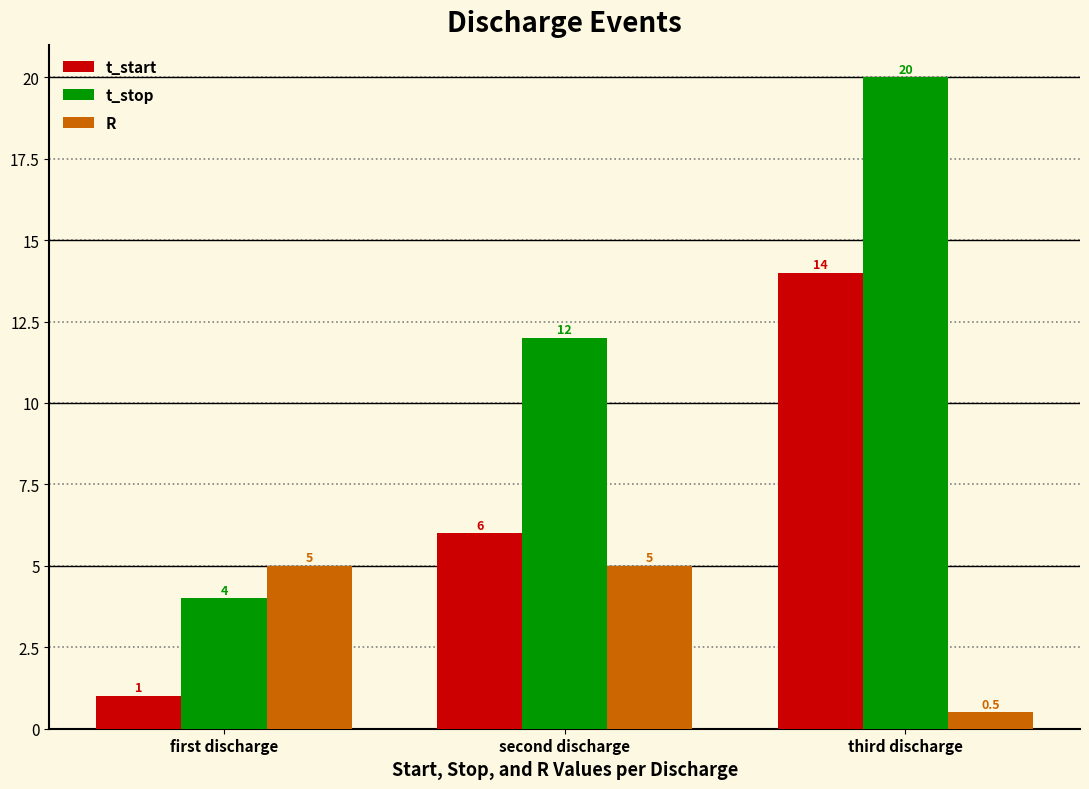

The t_stop series shows 9.8 at third discharge. True or false?

False